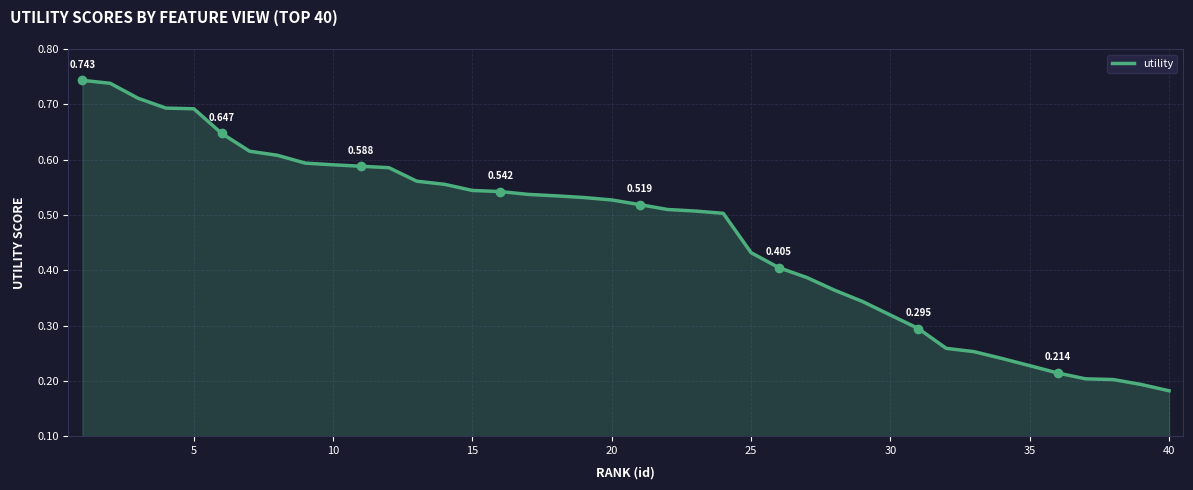

Which category has the lowest value across all series?

40